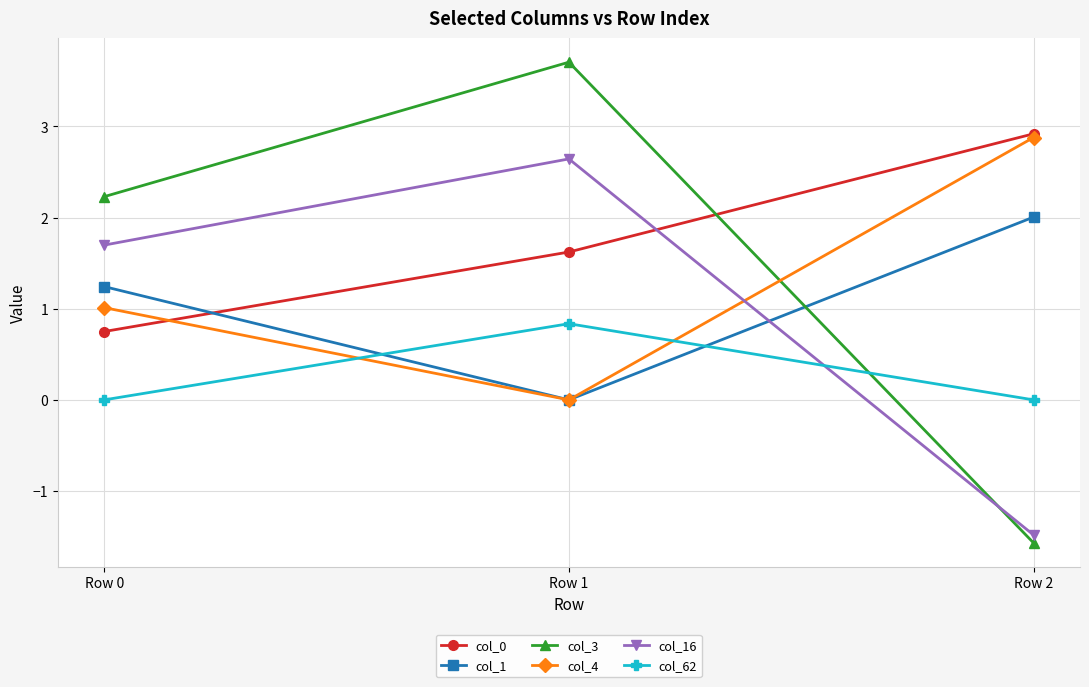

Reading right to left, transcribe all the data shown in this chart.

col_0: 2.9	1.6	0.7
col_1: 2.0	0.0	1.2
col_3: -1.6	3.7	2.2
col_4: 2.9	0.0	1.0
col_16: -1.5	2.6	1.7
col_62: 0.0	0.8	0.0